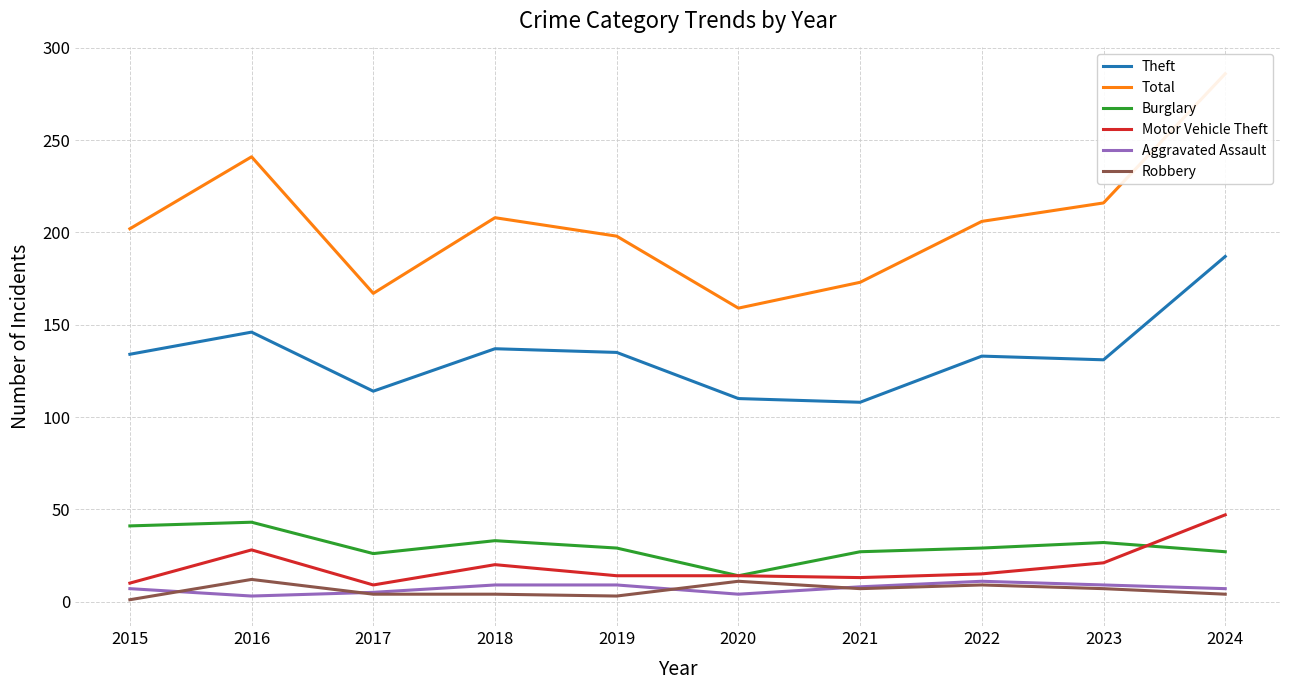

Does the chart display data point markers on the line(s)?

No